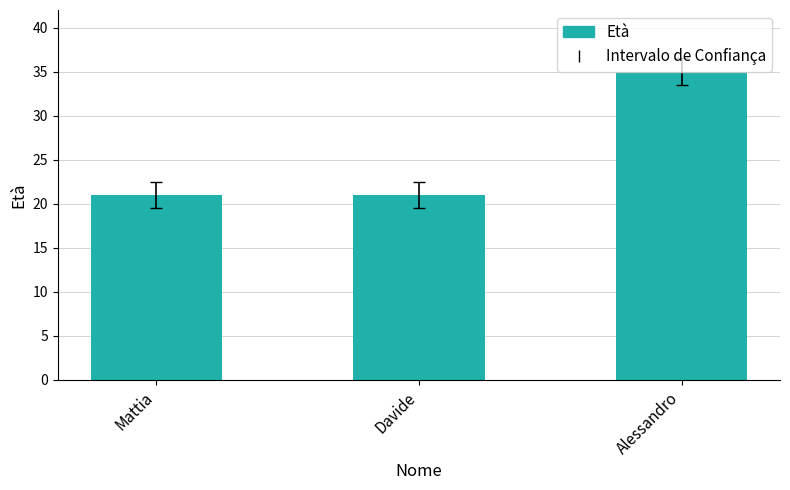

What is the minimum value shown in the chart?

21